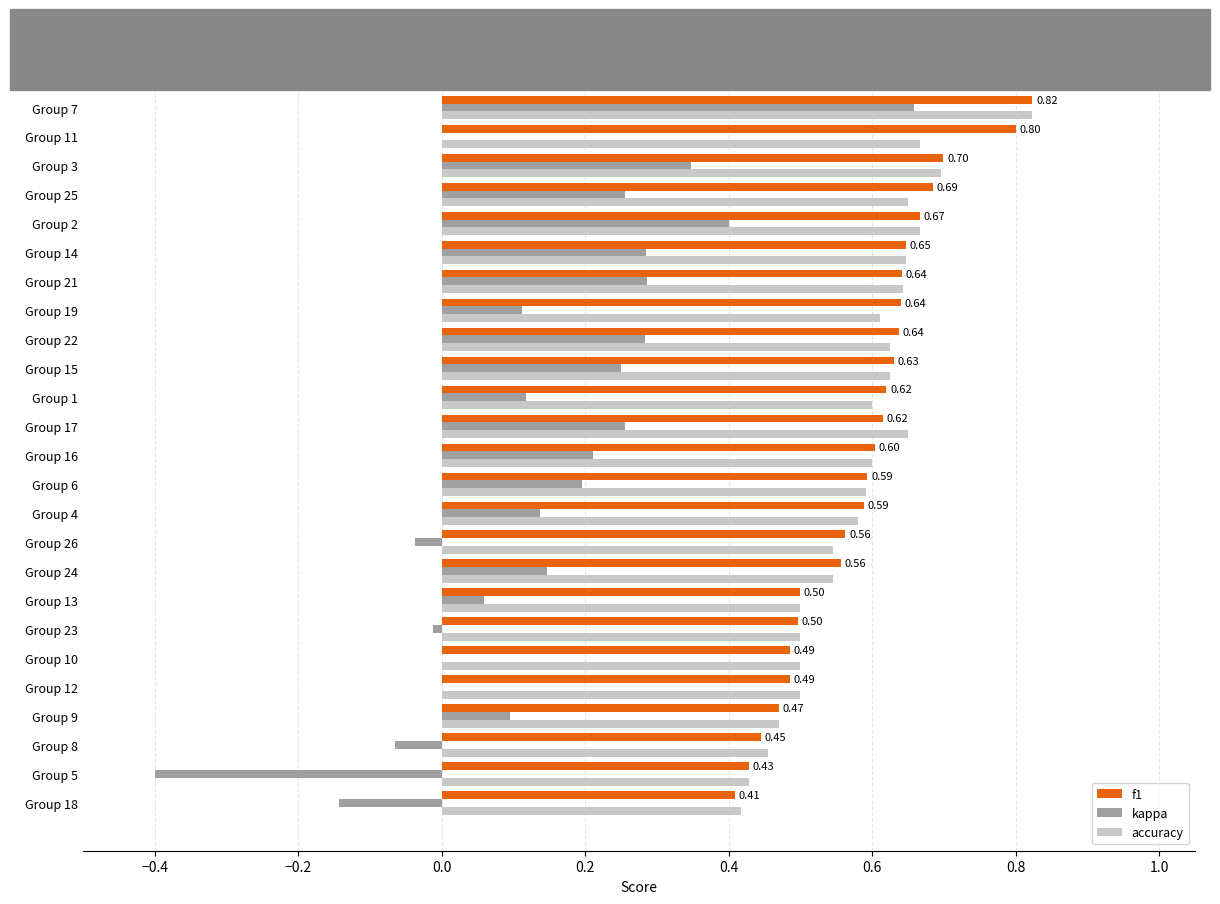

What is the sum of all kappa values?

3.4